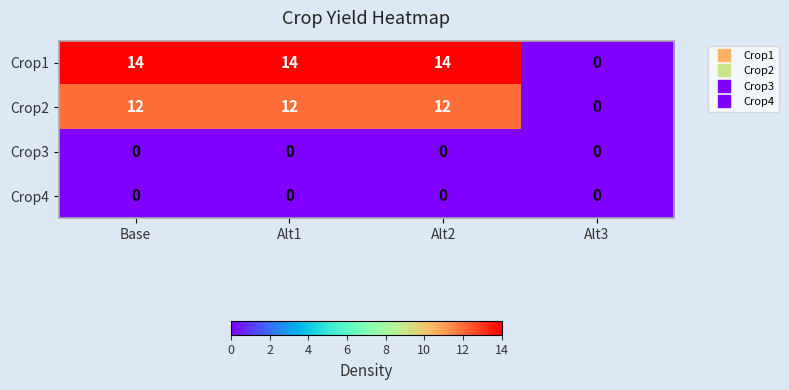

The Crop2 series shows 0 at Alt3. True or false?

True